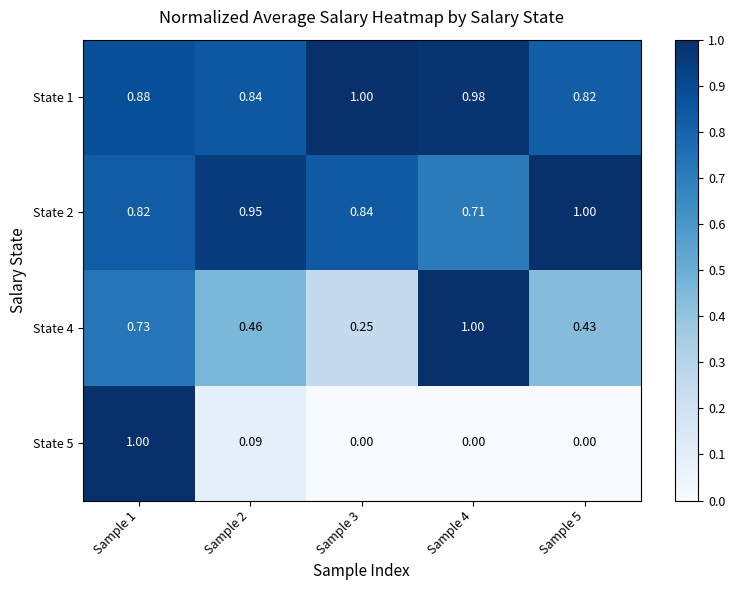

Is the value of State 5 at Sample 1 greater than the value of State 1 at Sample 5?

Yes